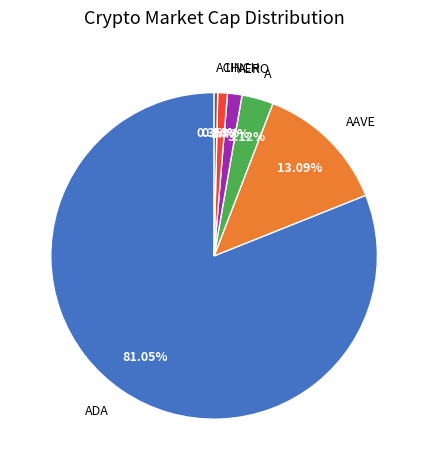

What is the majority slice?

ADA